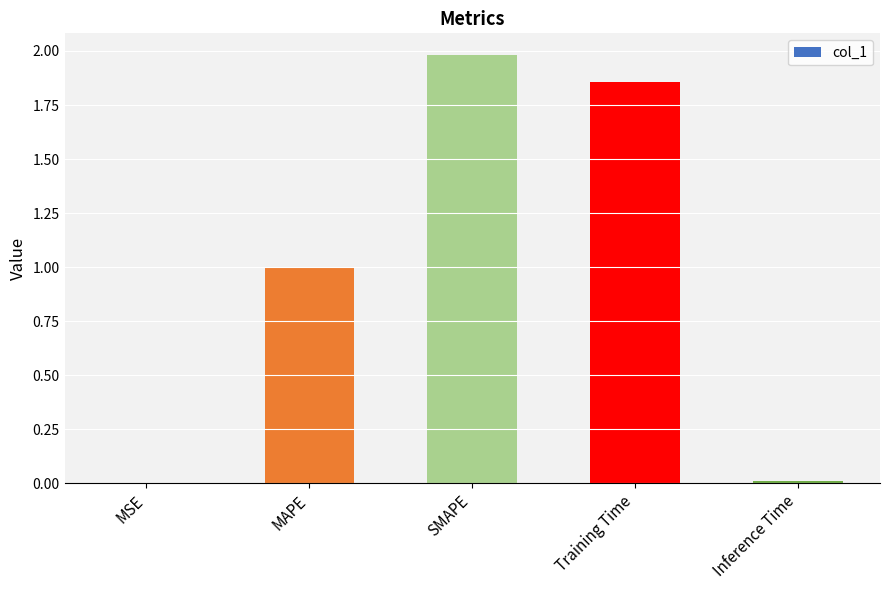

What value does the data have at SMAPE?

2.0